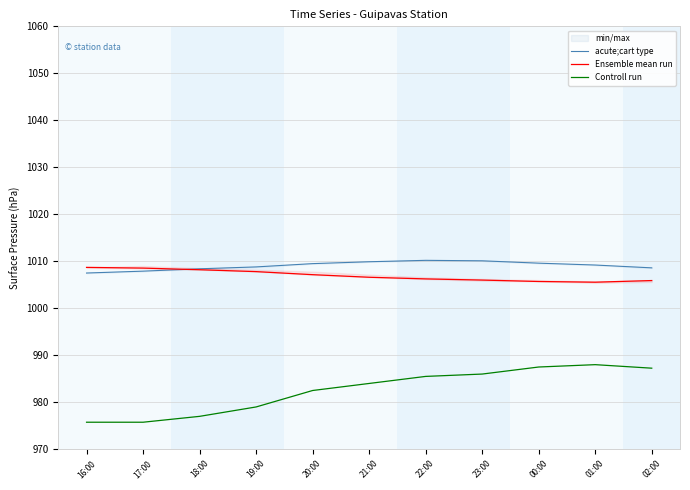

What is the label of the 5th point from the right?

22:00